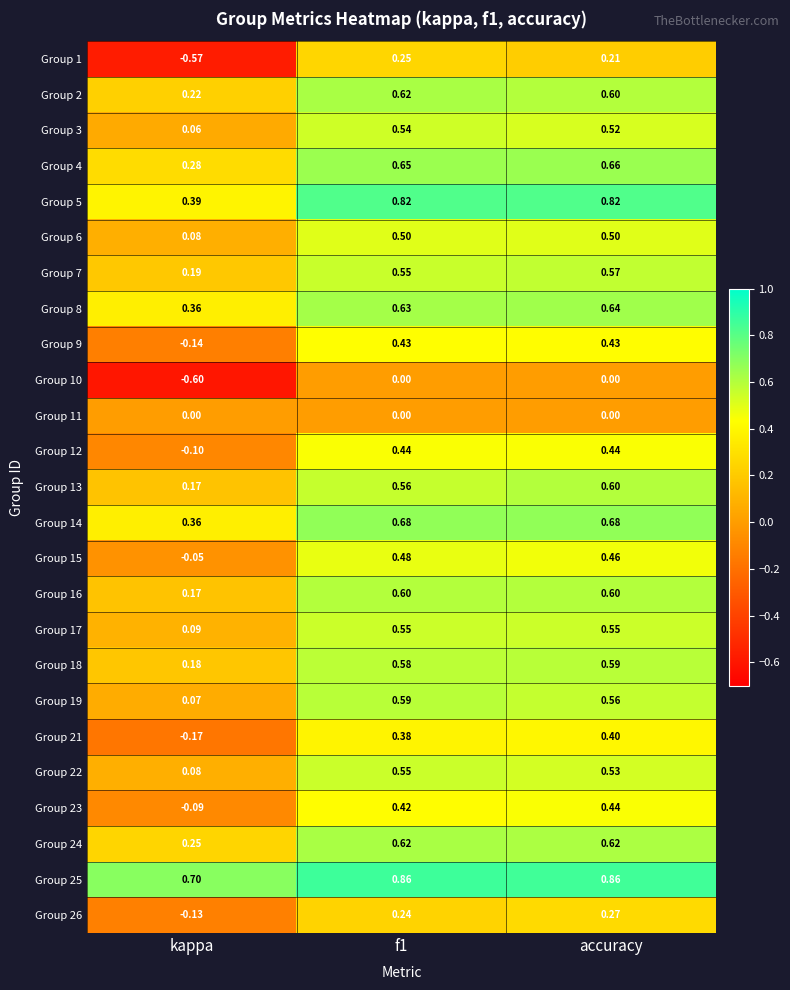

How many series are shown in this chart?

25